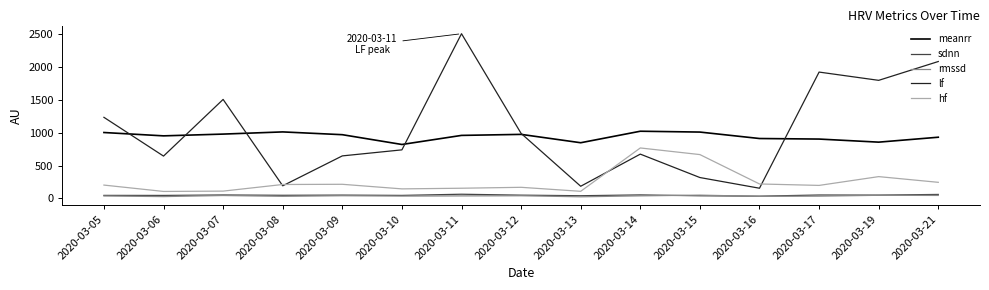

True or false: meanrr and hf cross at least once.

False